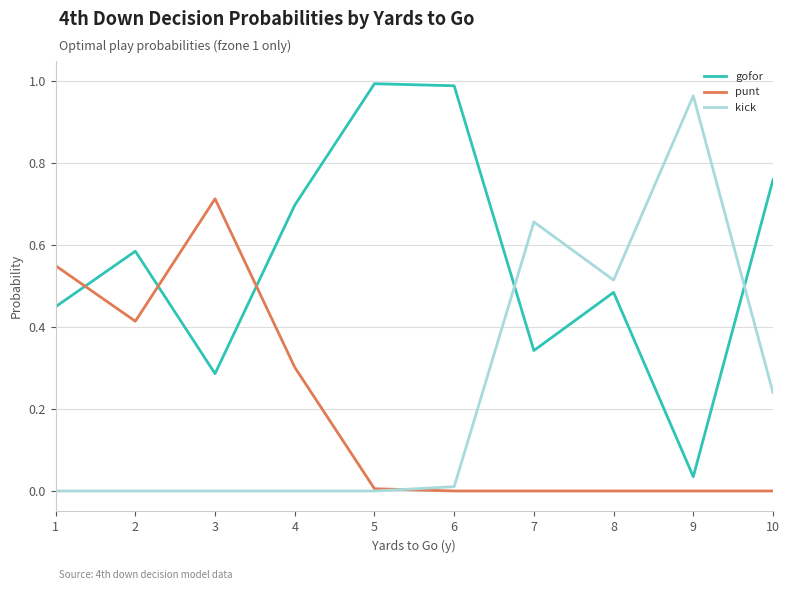

Which series ends up on top after the final intersection of kick and gofor?

gofor